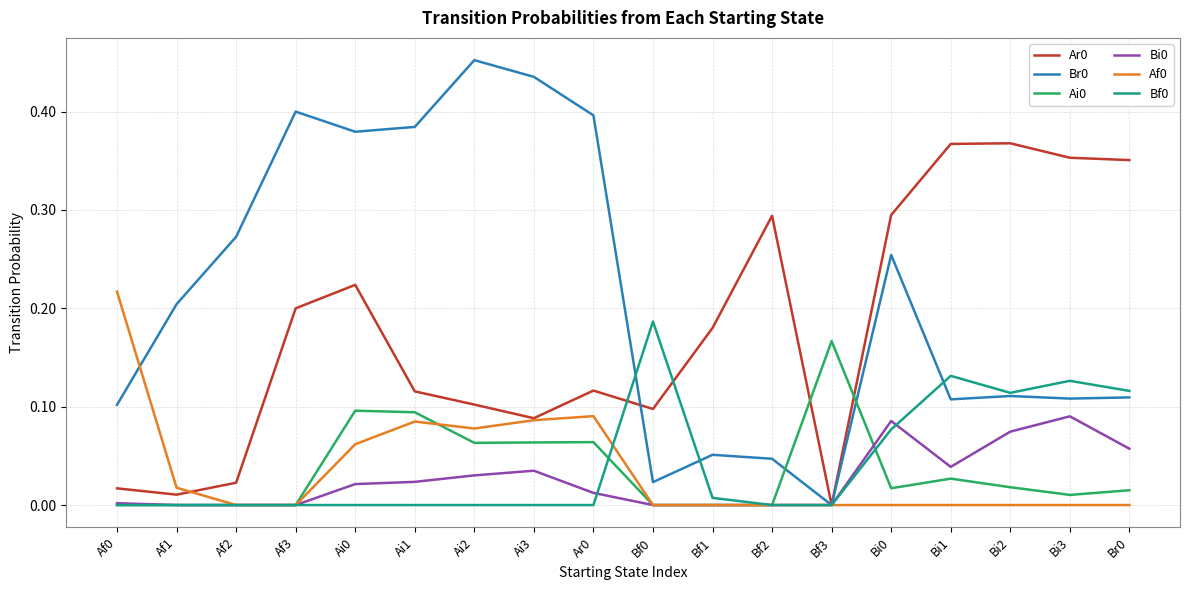

Which label corresponds to the largest value in the chart?

Ai2